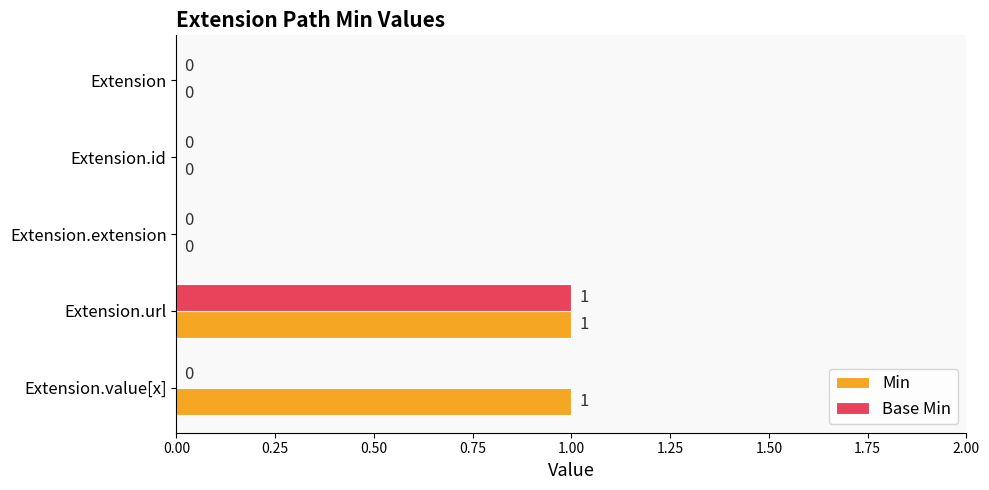

What are all the series names shown in the legend?

Min, Base Min